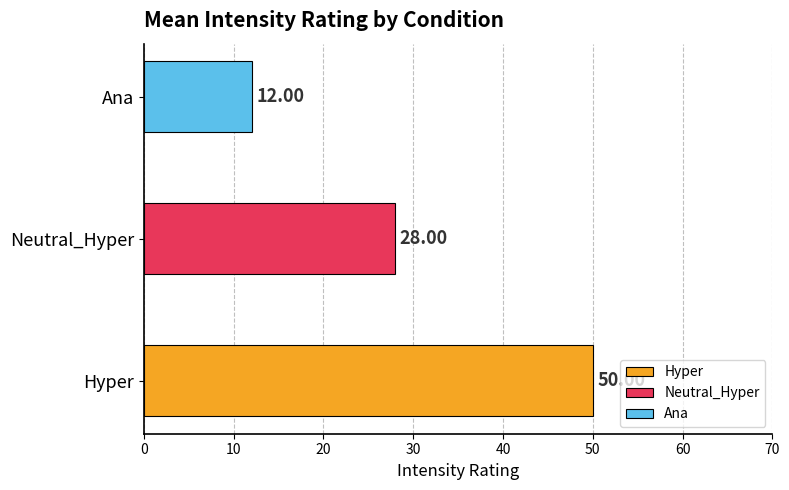

What is the value of the Neutral_Hyper bar at the 5th from the left?

28